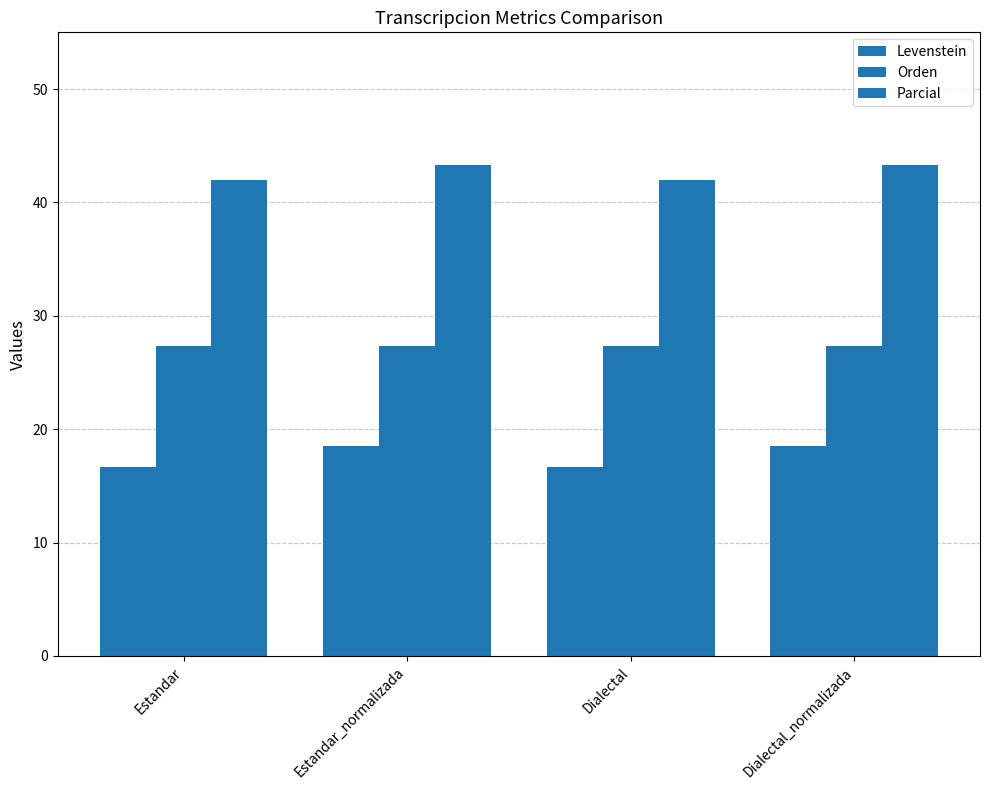

Between Estandar_normalizada and Dialectal_normalizada, which is larger?

Estandar_normalizada